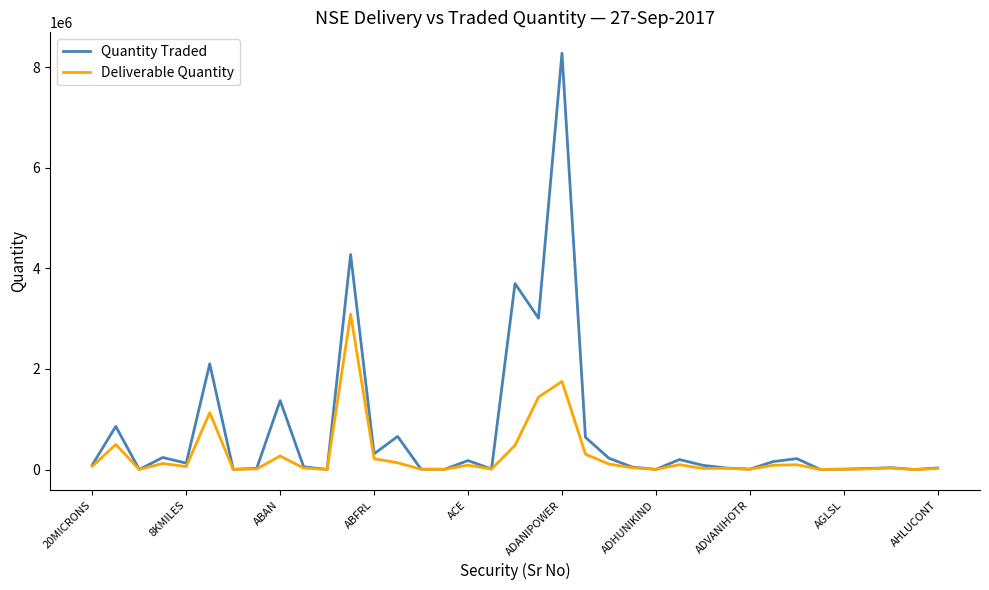

Which series has the largest total across all categories?

Quantity Traded